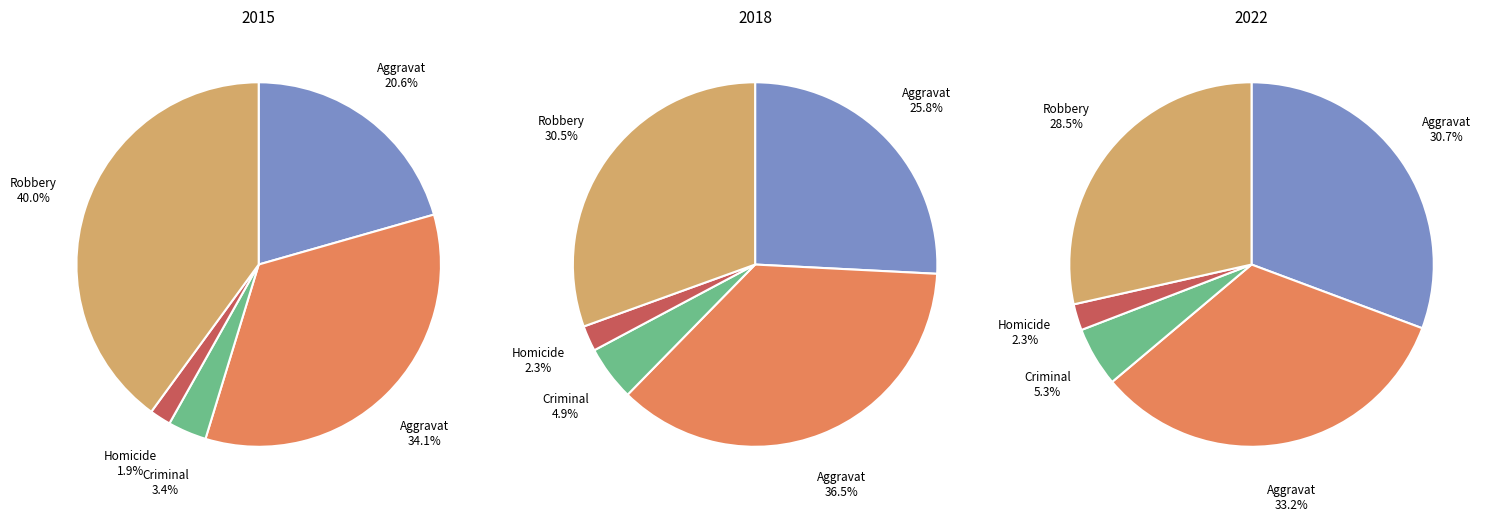

Which series changed the most between 3 and 4?

values_2015